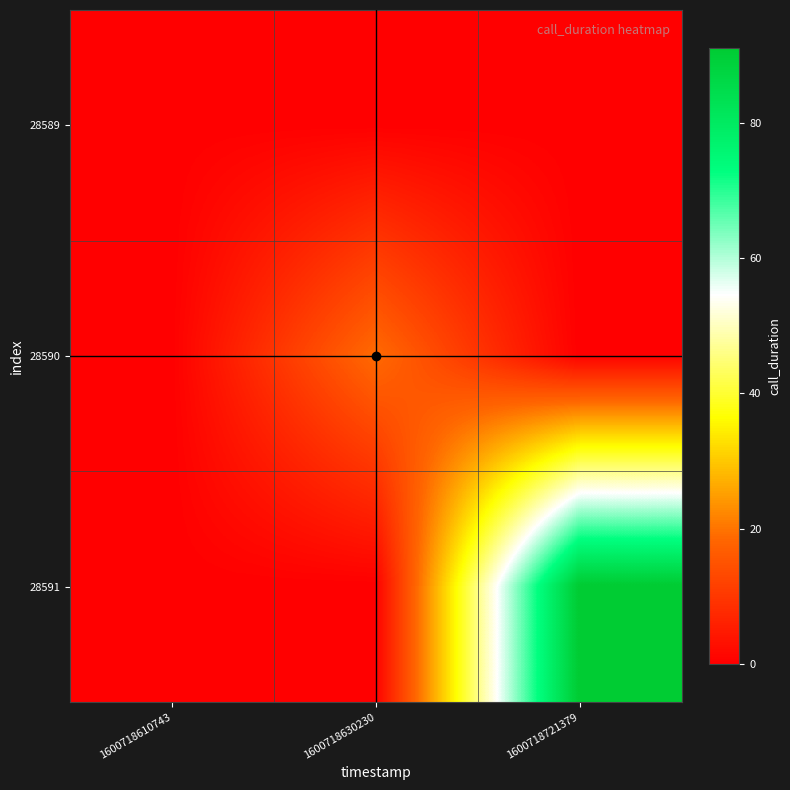

List the series in order of their overall mean, highest first.

28591, 28590, 28589